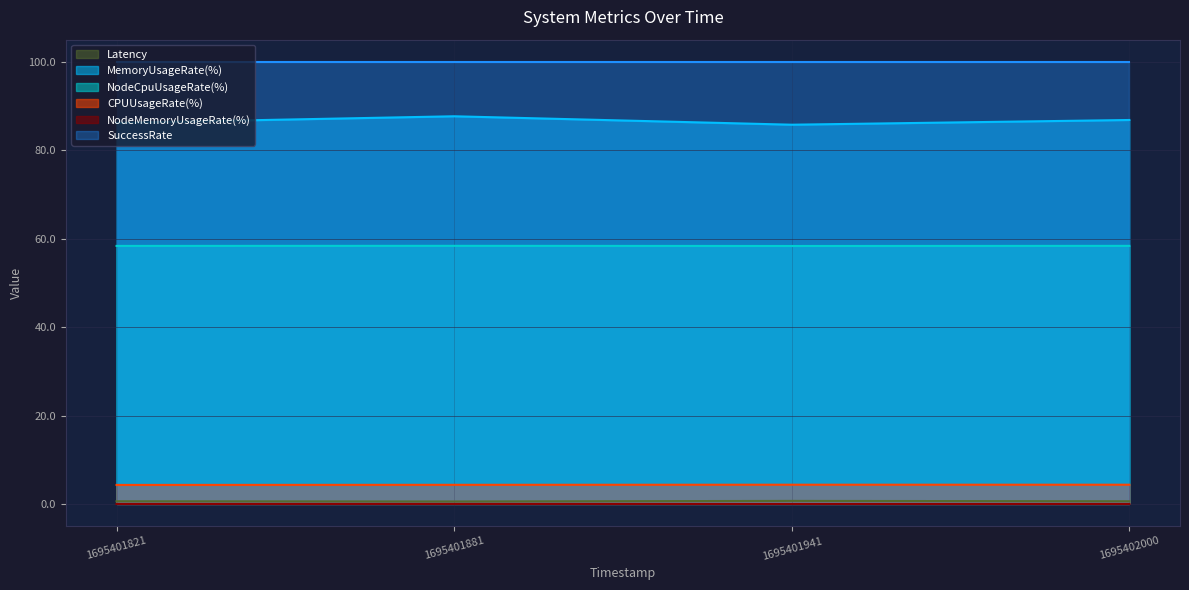

The SuccessRate series shows 38.9 at 1695401821. True or false?

False